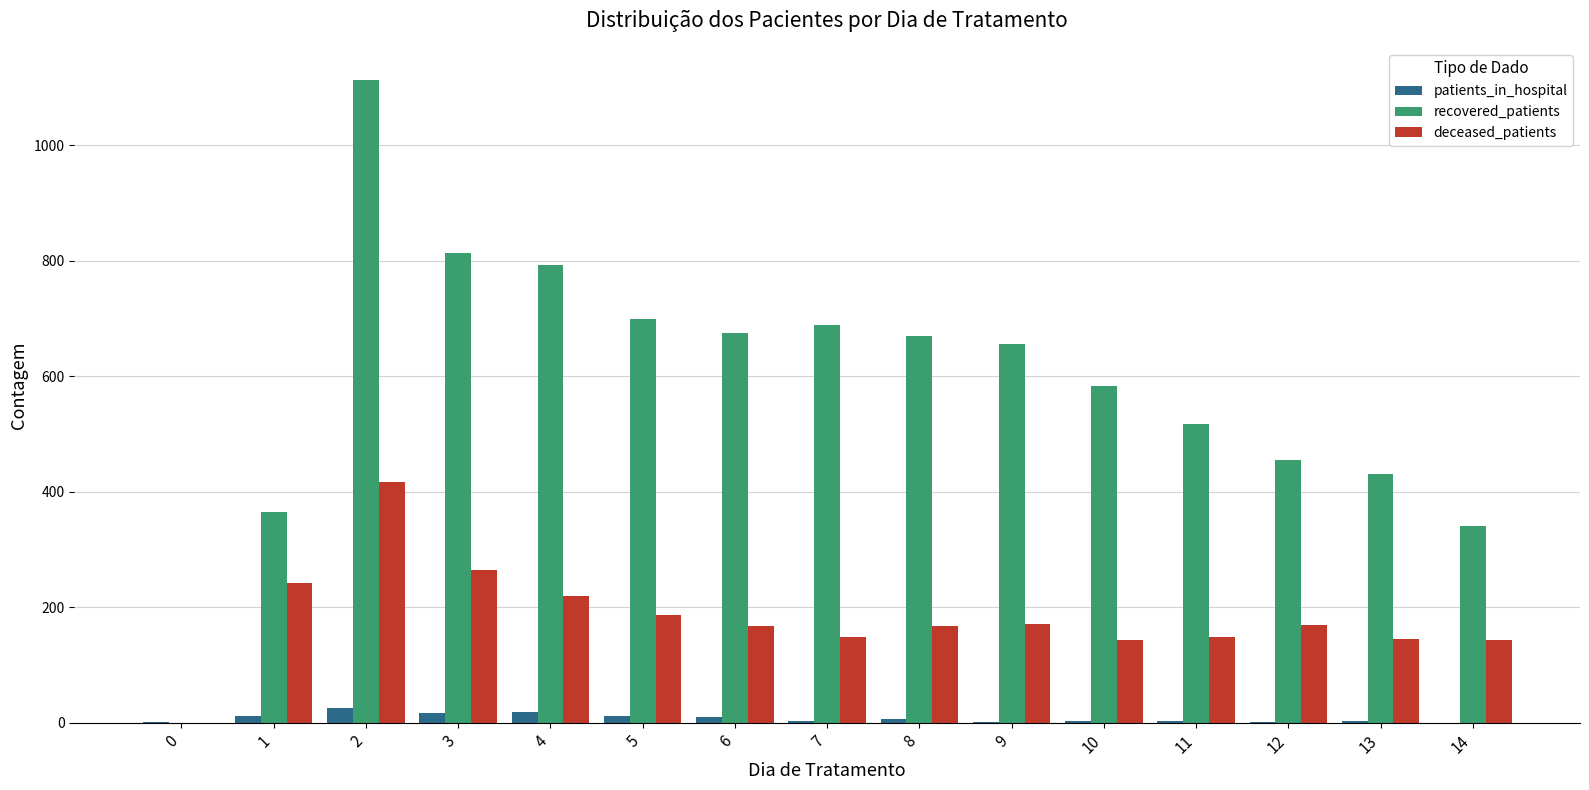

The value of recovered_patients at 3 is 814. True or false?

True